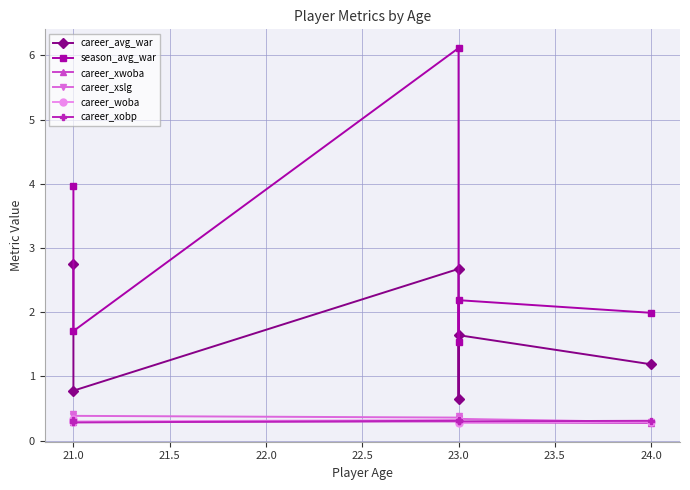

What is the greatest value displayed?

6.1